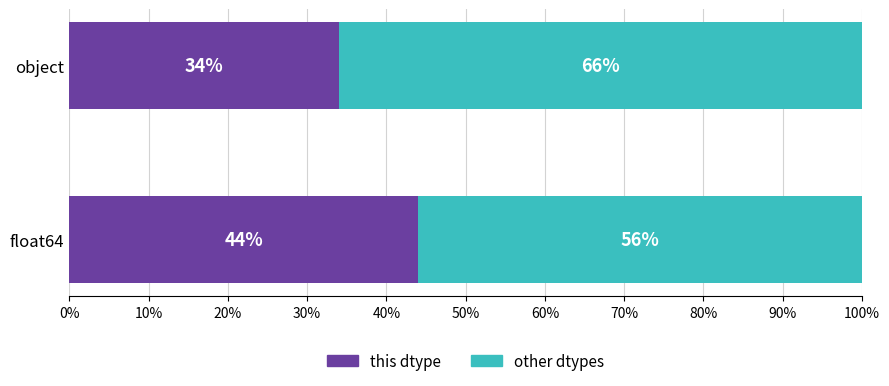

What is the sum of all this dtype values?

78